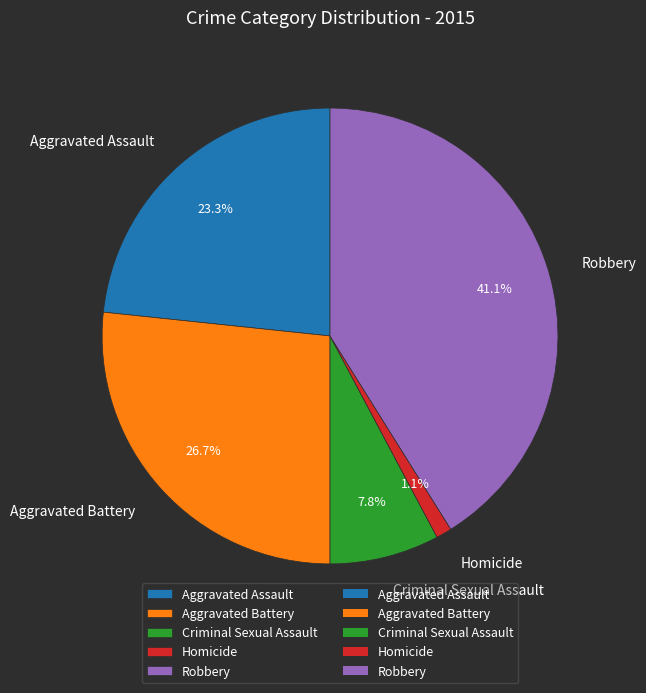

Is it true that Aggravated Battery is 27% of the pie?

True